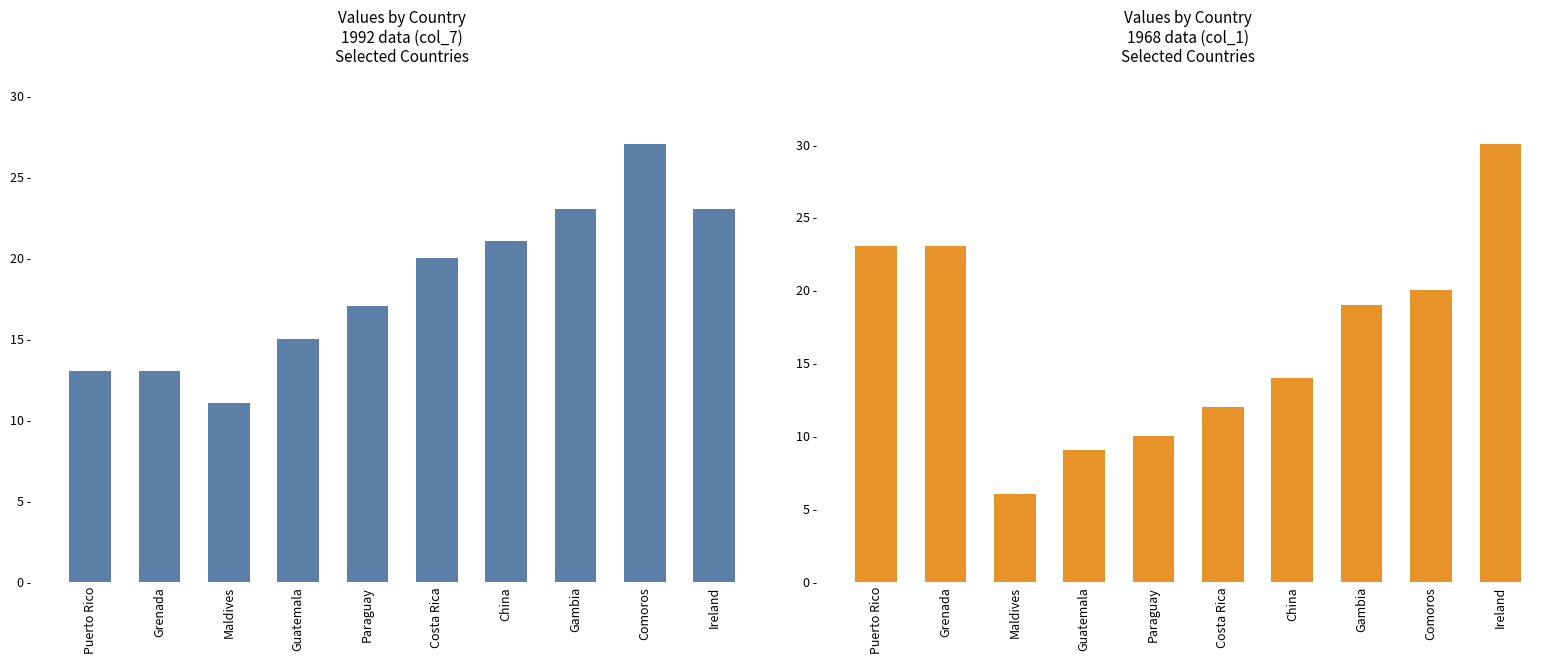

What is the difference between the second highest and minimum values in the col_1 series?

17